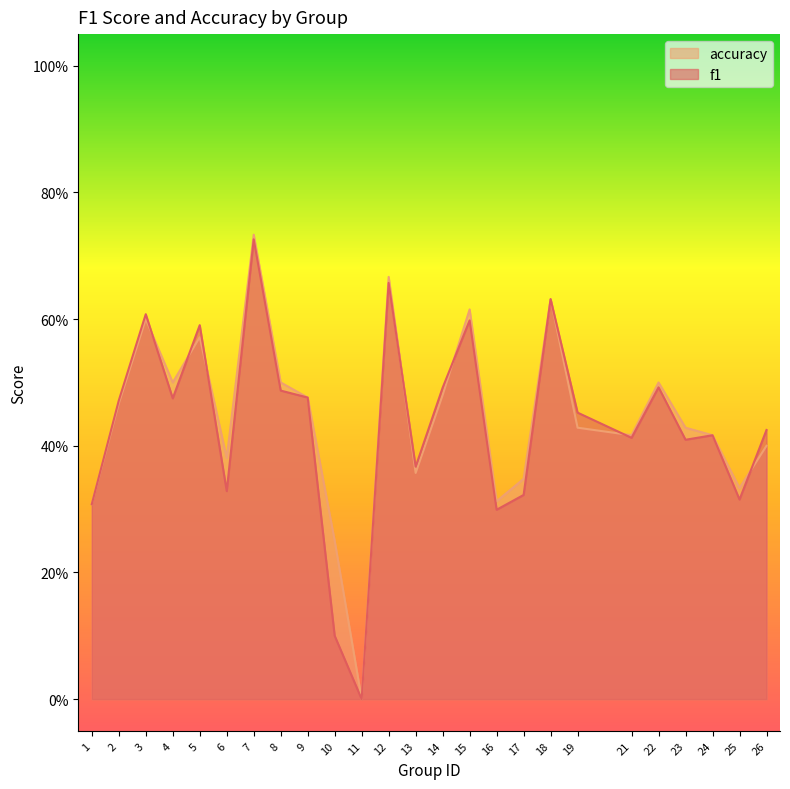

Rank the categories by f1 value from highest to lowest.

7, 12, 18, 3, 15, 5, 22, 14, 8, 9, 4, 2, 19, 26, 24, 21, 23, 13, 6, 17, 25, 1, 16, 10, 11